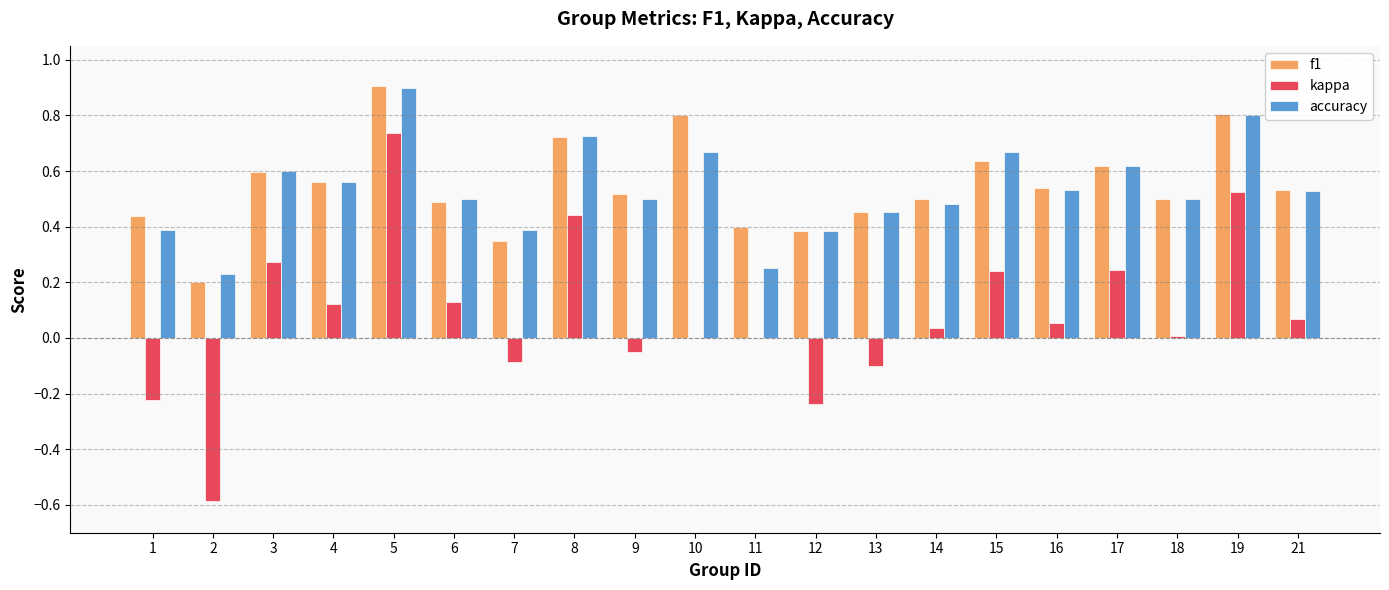

At which label does accuracy reach its peak?

5